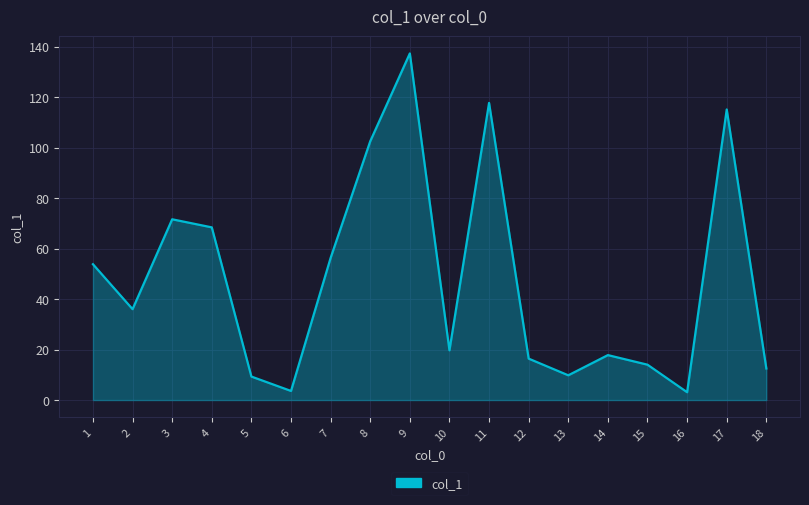

True or false: the data shows 16.2 at 5.

False